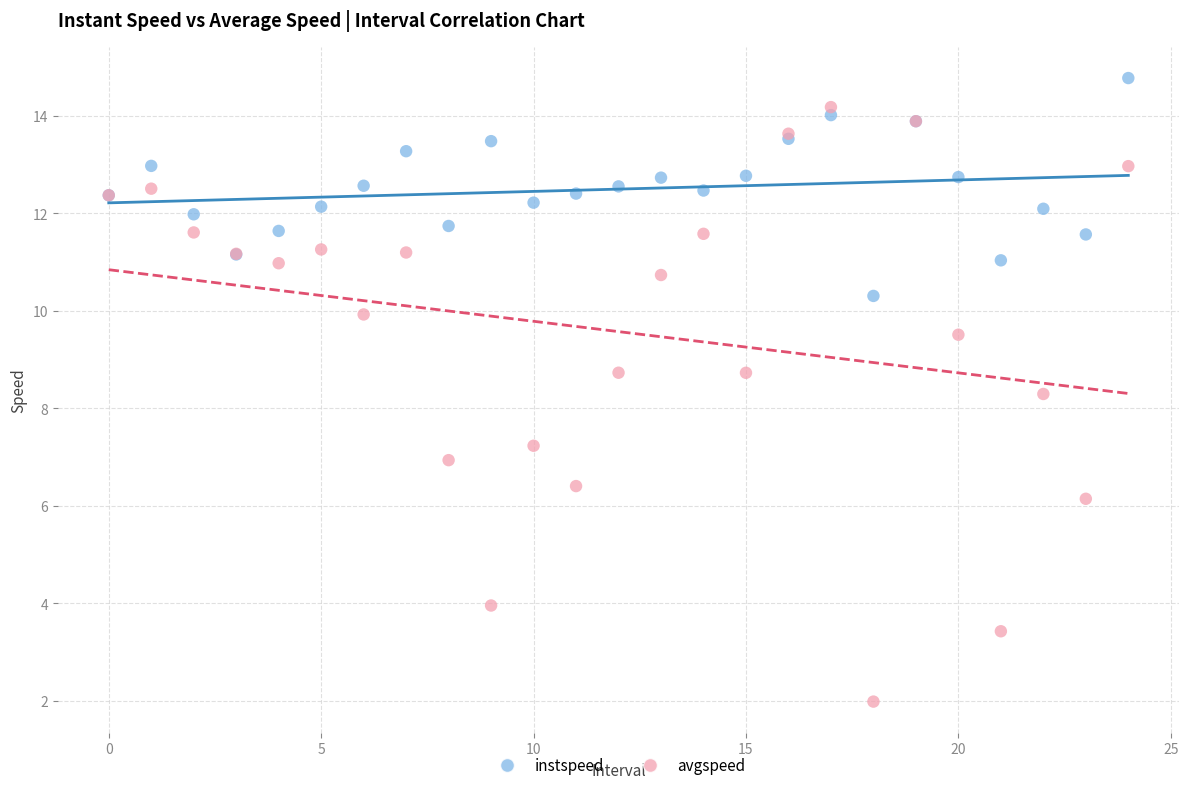

Which series contains the lowest Y value?

avgspeed